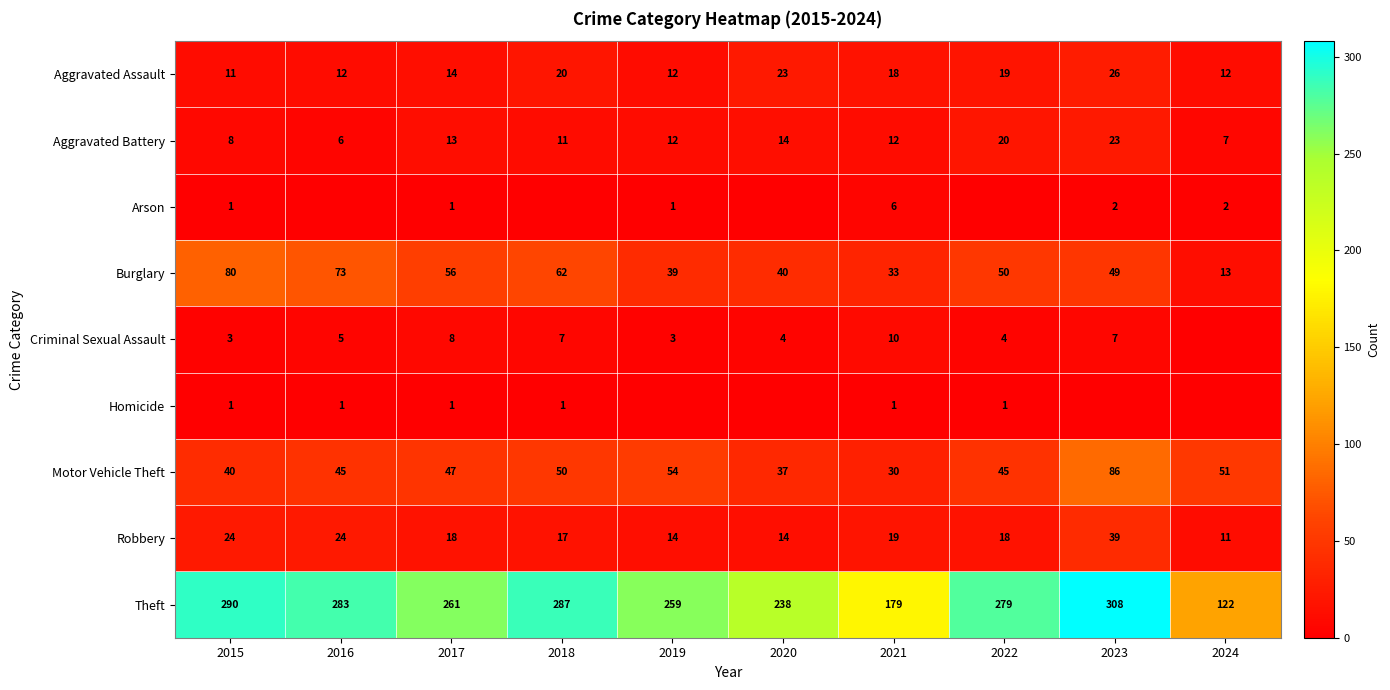

Is the value of Aggravated Assault at 2019 greater than the value of Motor Vehicle Theft at 2021?

No